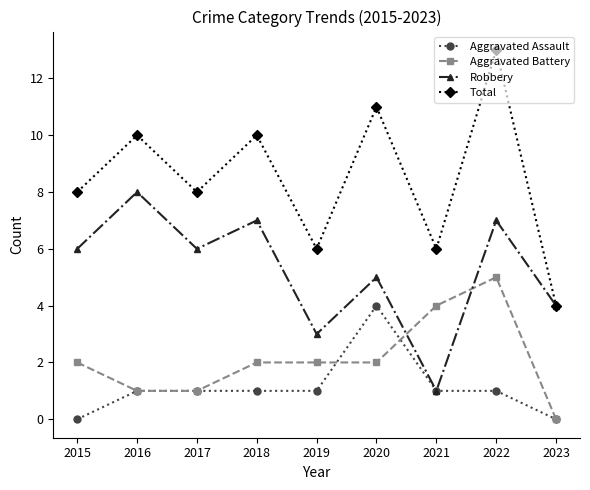

The Total series shows 5 at 2015. True or false?

False